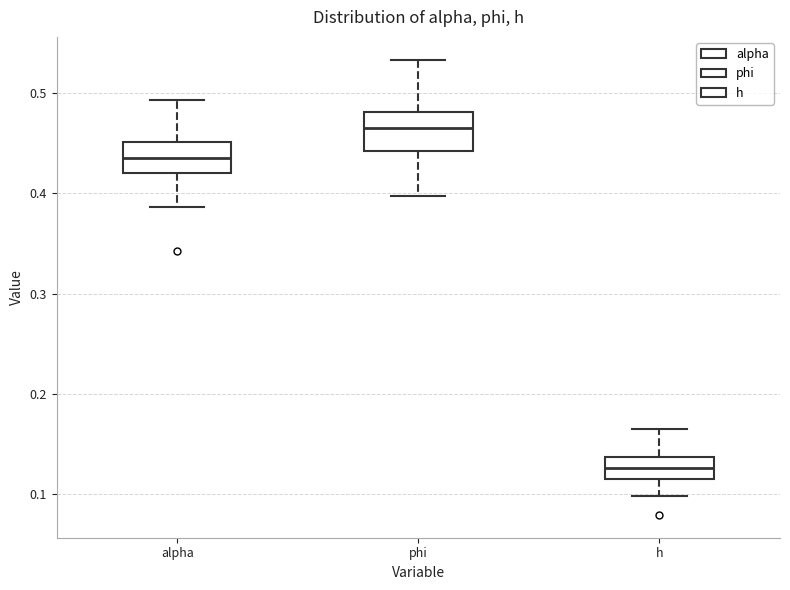

Which box has the lowest median line?

h